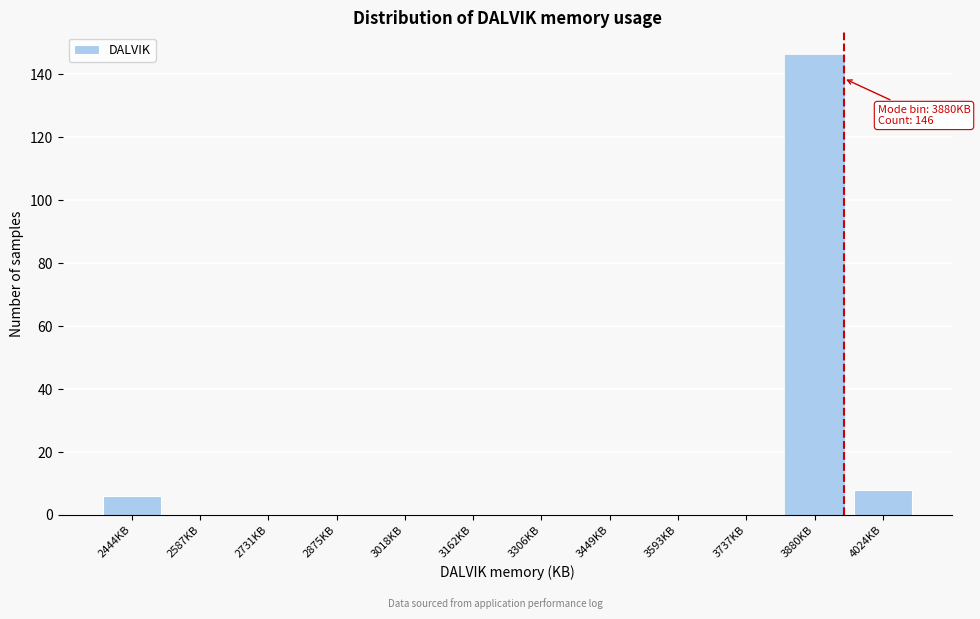

Reading left to right, transcribe all the data shown in this chart.

2444KB=6	2587KB=0	2731KB=0	2875KB=0	3018KB=0	3162KB=0	3306KB=0	3449KB=0	3593KB=0	3737KB=0	3880KB=146	4024KB=8